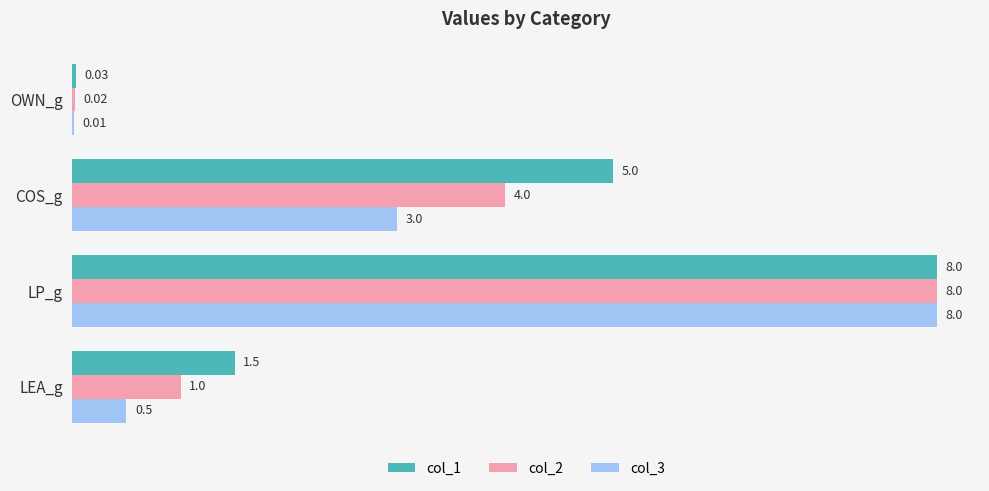

What is the sum of the col_3 values at LP_g and LEA_g?

8.5